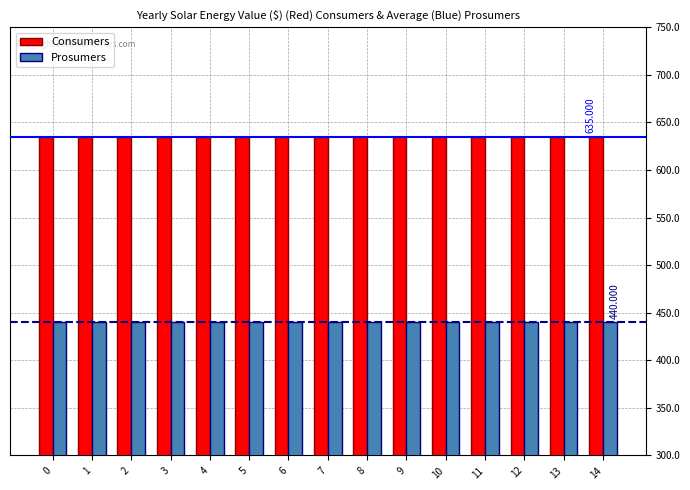

Rank the series at 14 from highest to lowest value.

Consumers, Prosumers